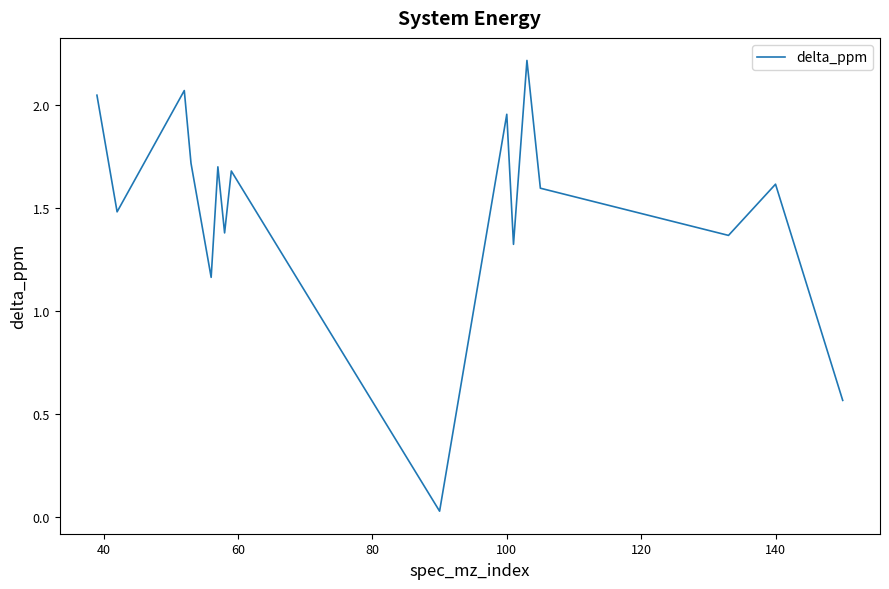

What is the greatest value displayed?

2.2